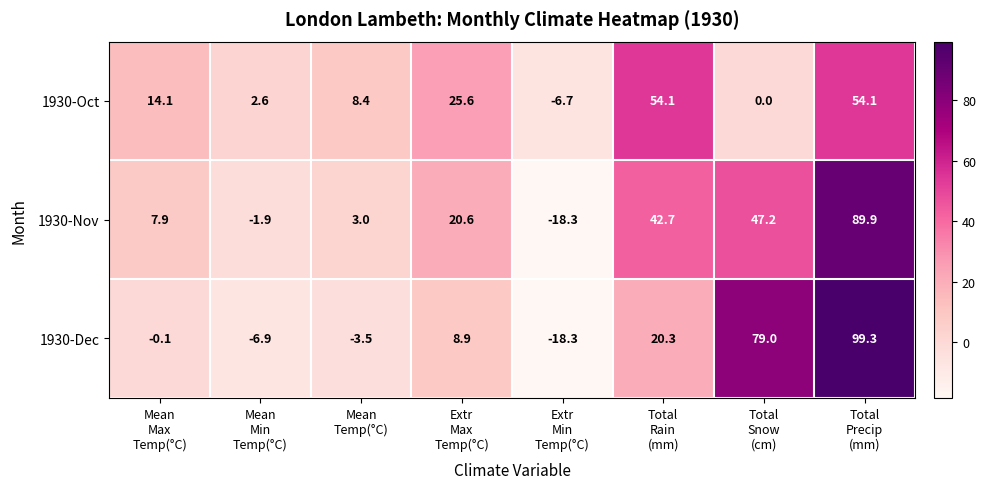

List the series in order of their peak value, lowest first.

1930-Oct, 1930-Nov, 1930-Dec